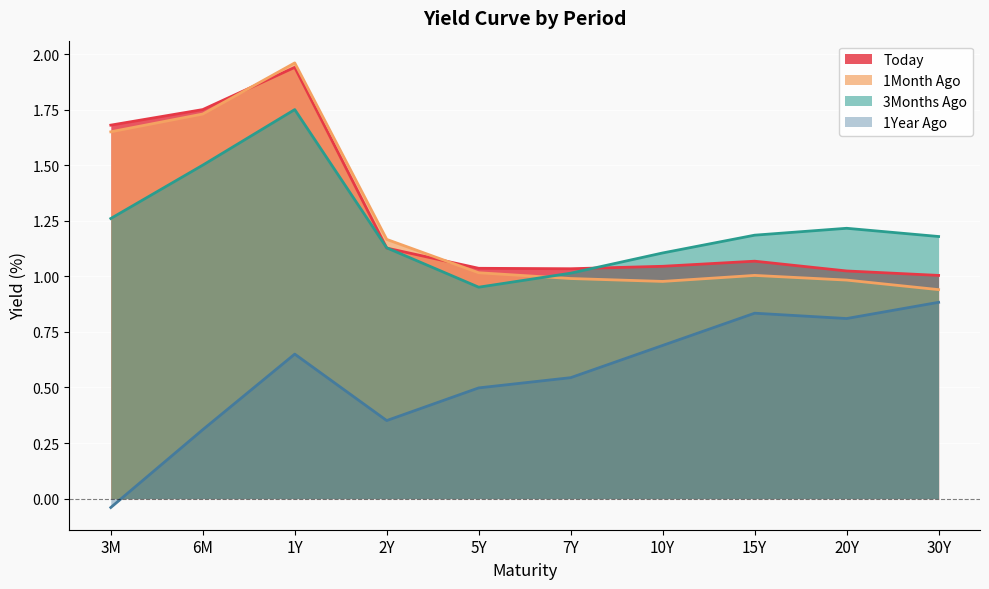

The 1Month Ago series shows 1.0 at 7Y. True or false?

True